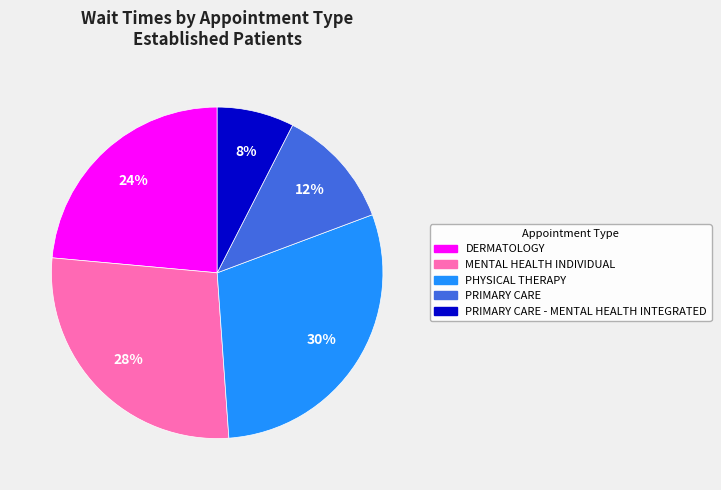

To the nearest percent, what is the difference between the largest and smallest slice percentages?

22%